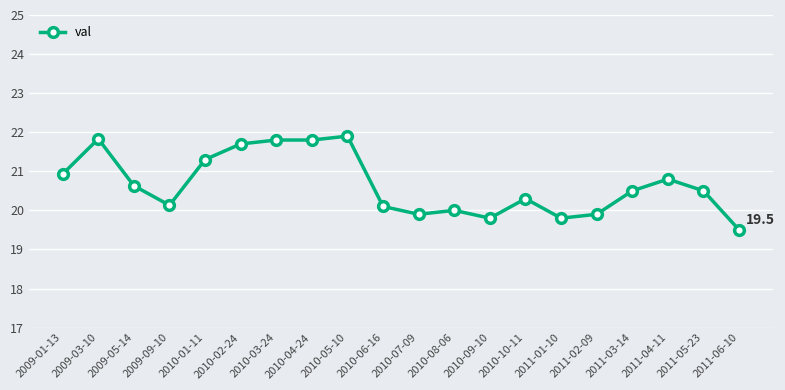

What is the change in value from 2010-10-11 to 2011-01-10?

-0.5